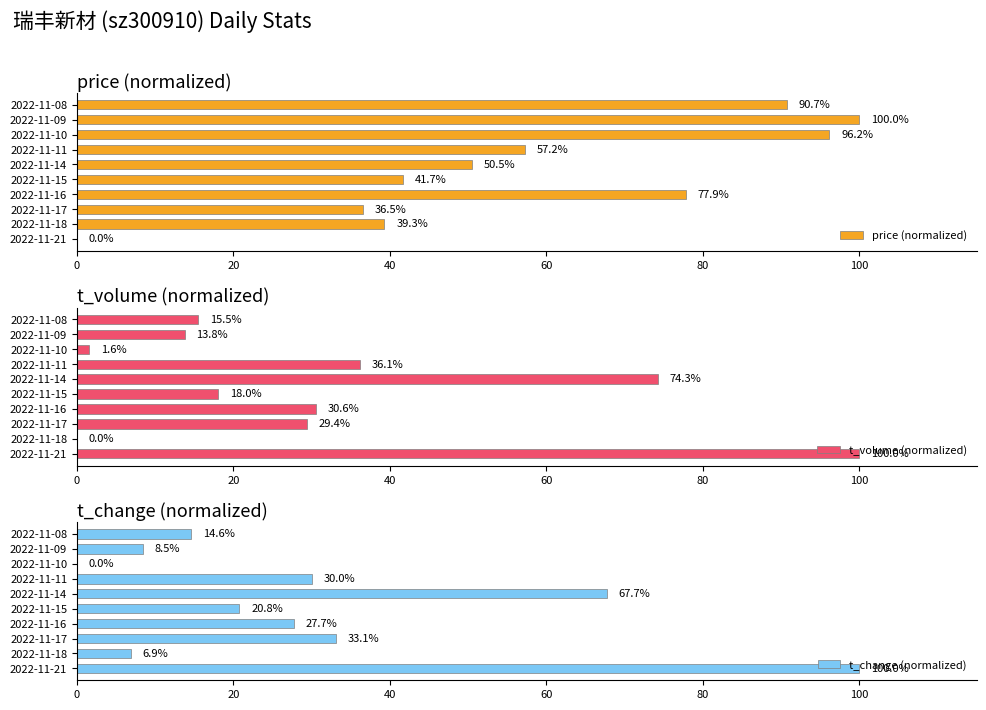

Are the bars horizontal?

Yes